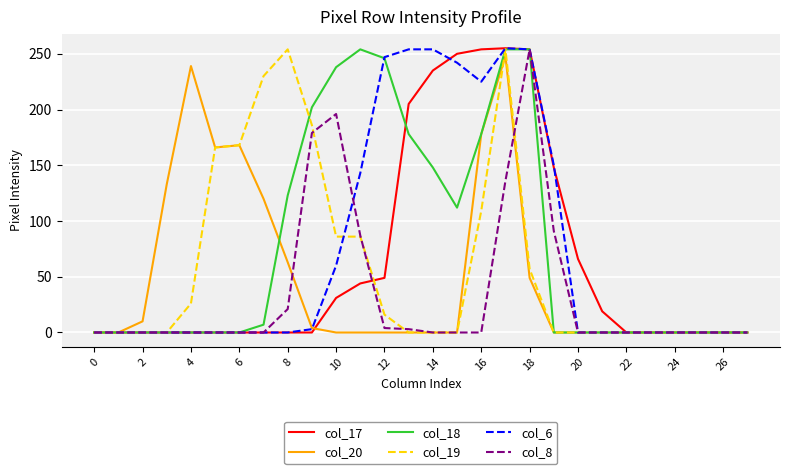

Is this an area chart (filled region under the line)?

No